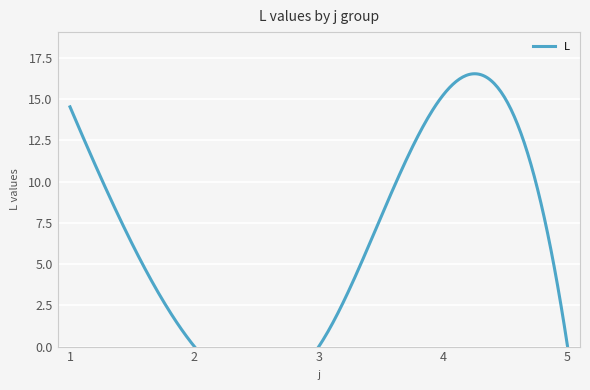

True or false: the data shows 0.0 at 5.

True